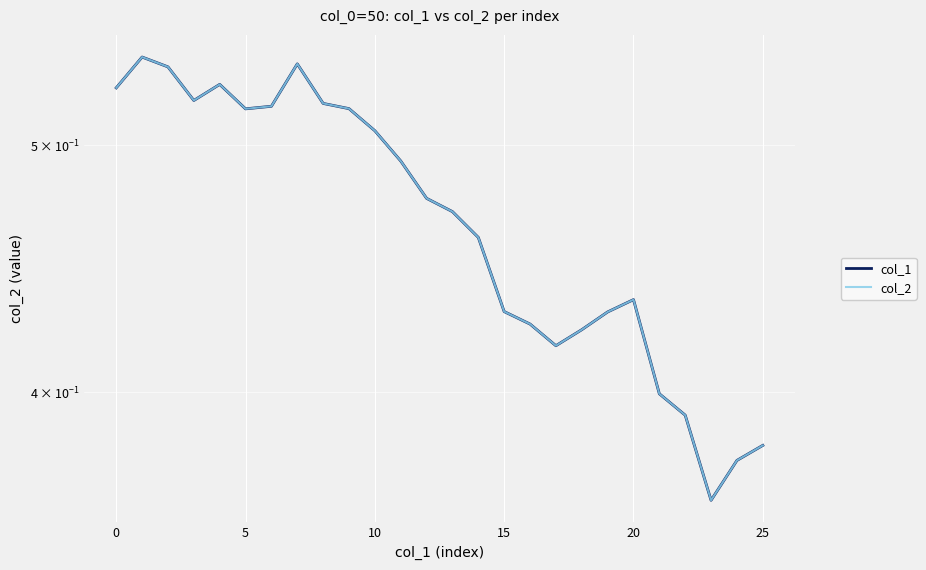

Which has a higher value, 9 or 13?

9